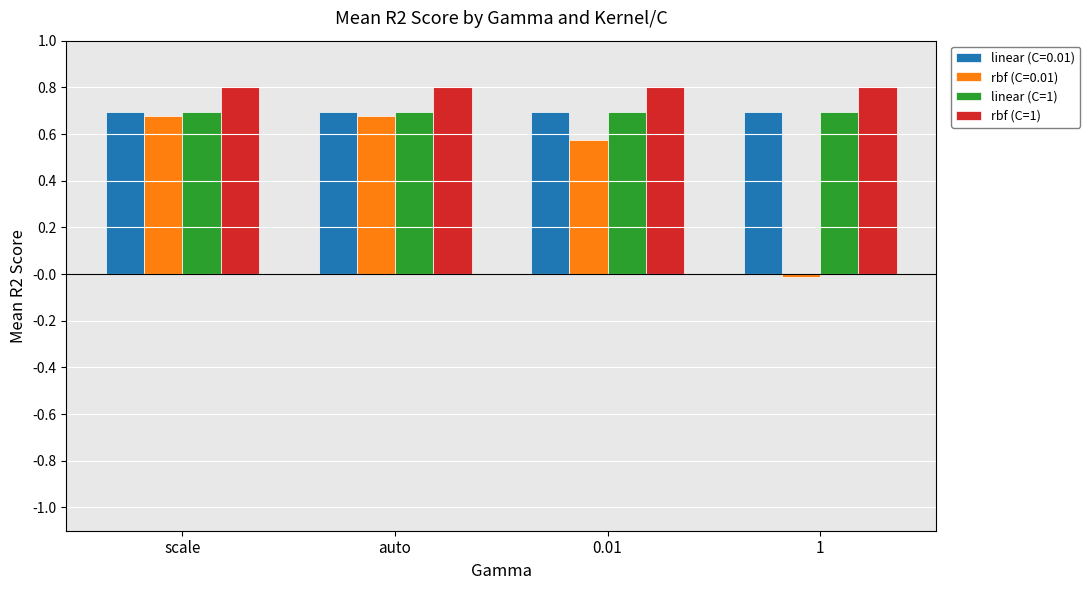

What is the spread (max minus min) of values at scale?

0.1